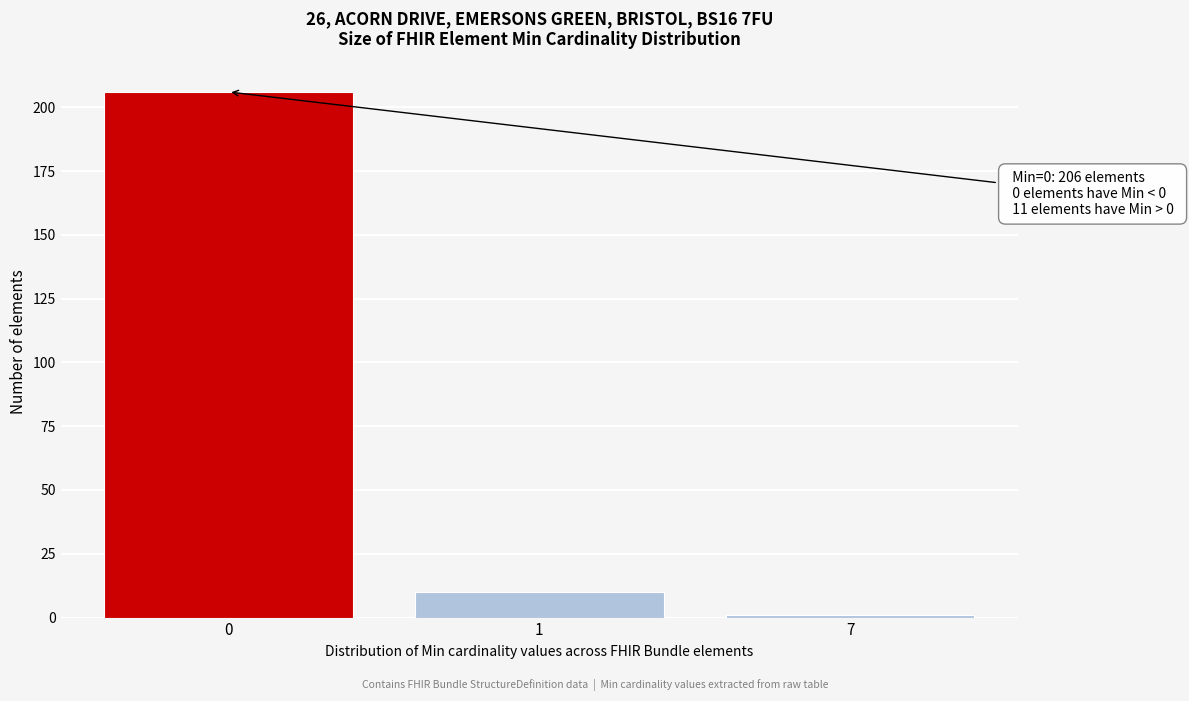

Reading left to right, list all the values displayed in this chart.

0=206	1=10	7=1